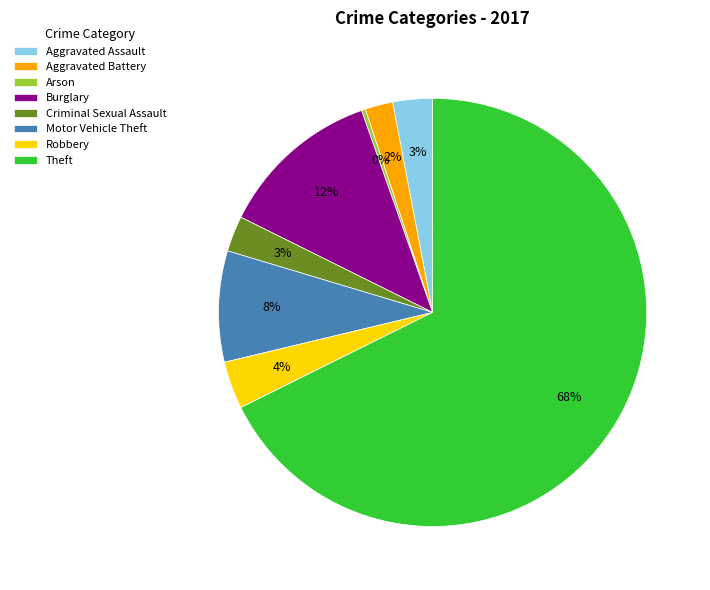

Count the number of slices in the pie.

8